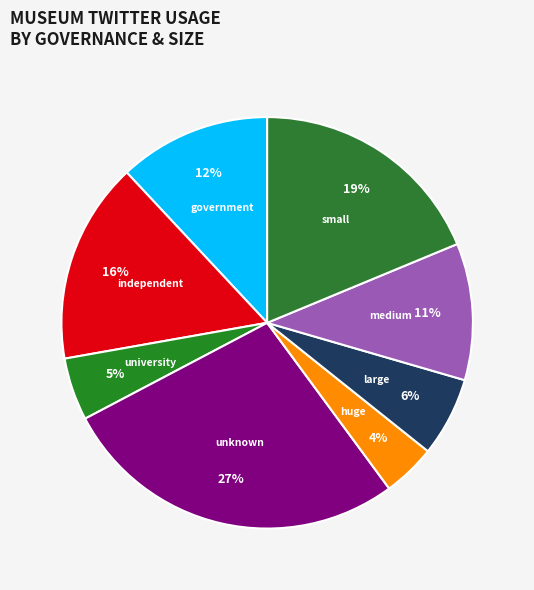

Is the sum of huge and large greater than half?

No